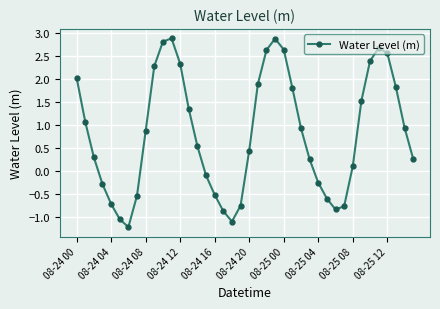

True or false: there are more than 2 points higher than both neighbors.

True